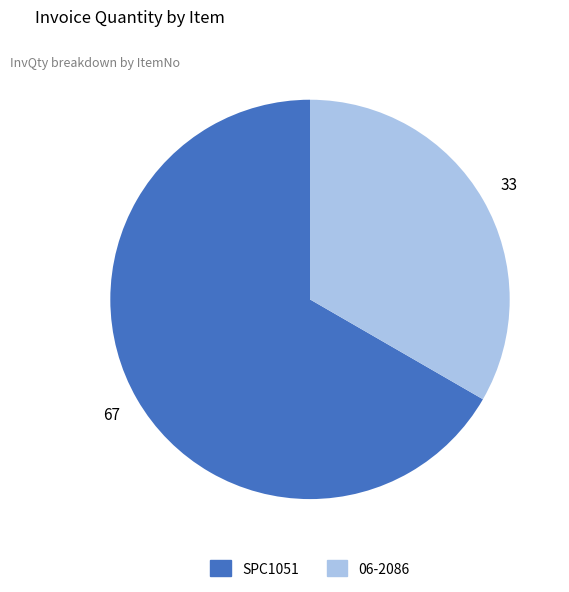

Is it true that SPC1051 is 67% of the pie?

True